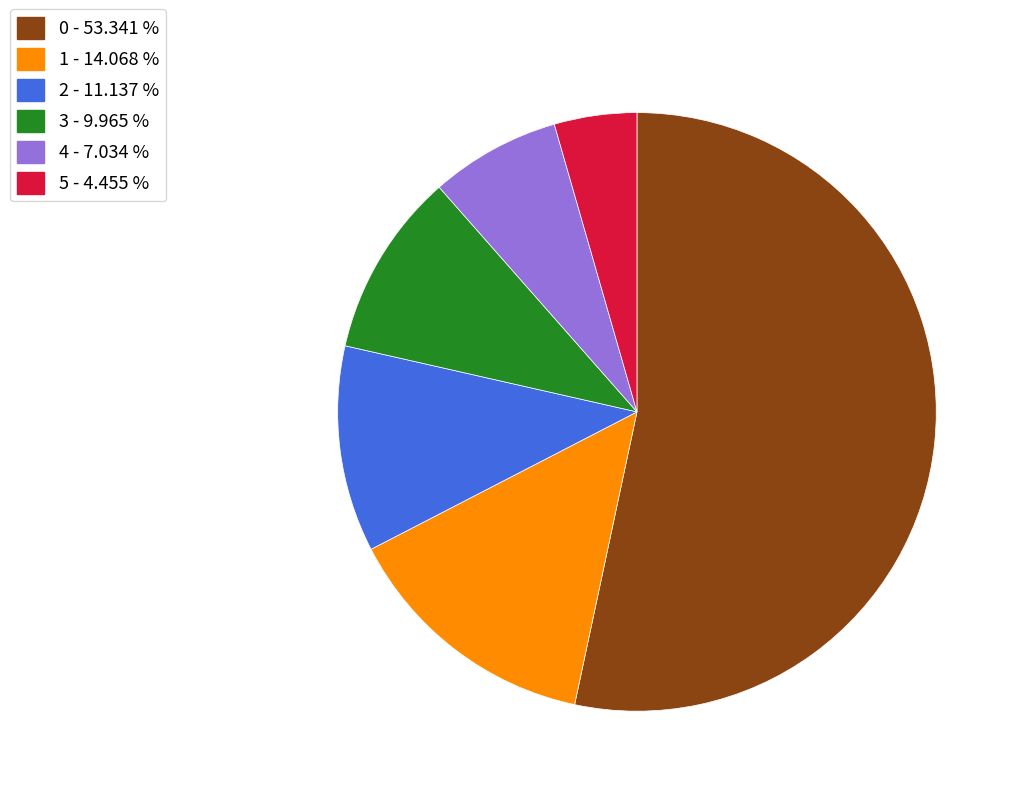

Is the sum of 1 and 5 greater than half?

No